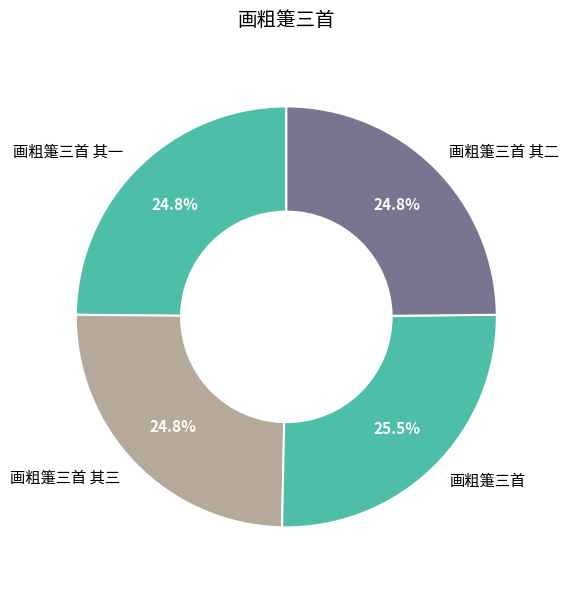

Which slice is the largest?

画粗箑三首